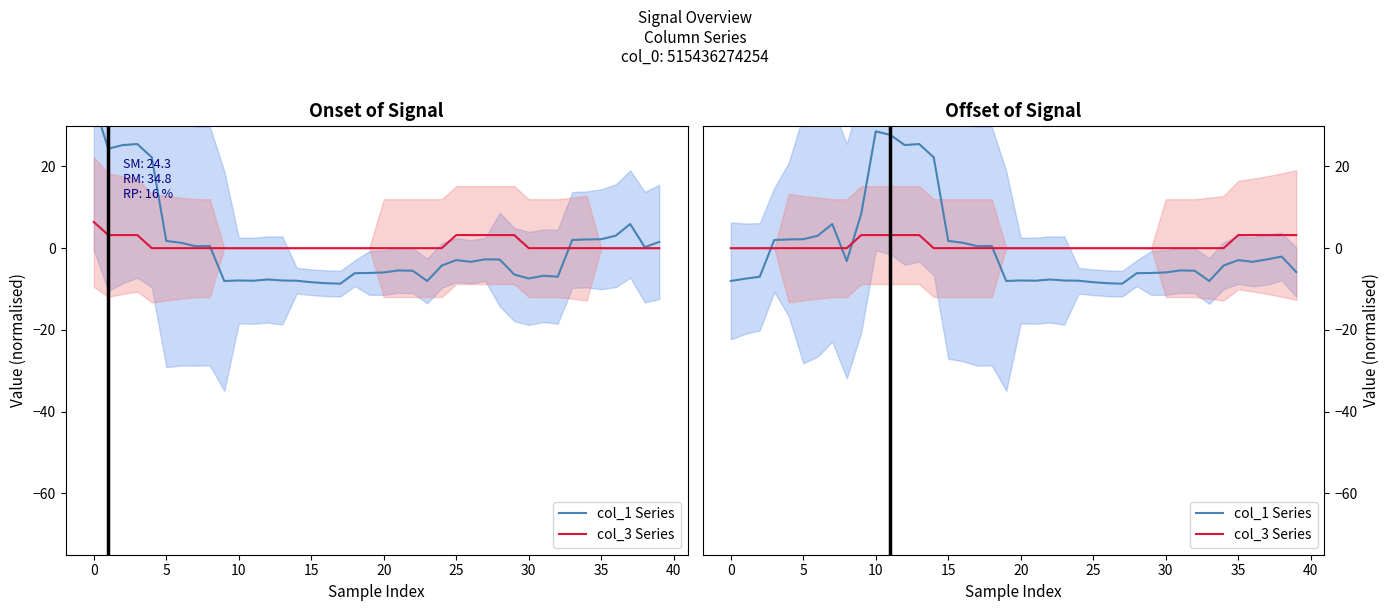

How many lines are shown in the chart?

2